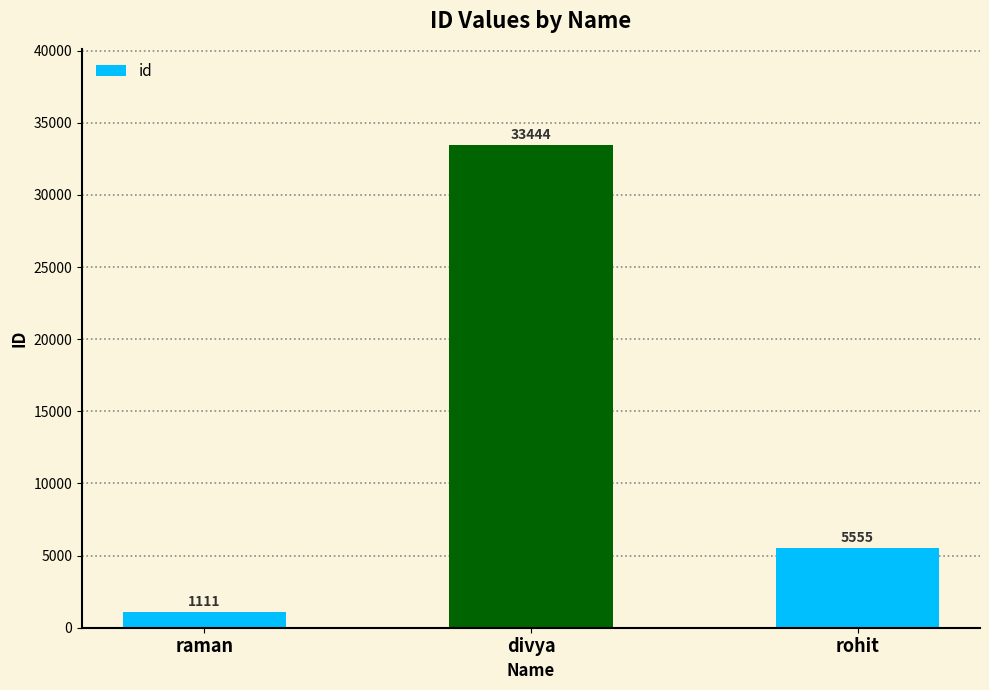

Which has a higher value, divya or rohit?

divya